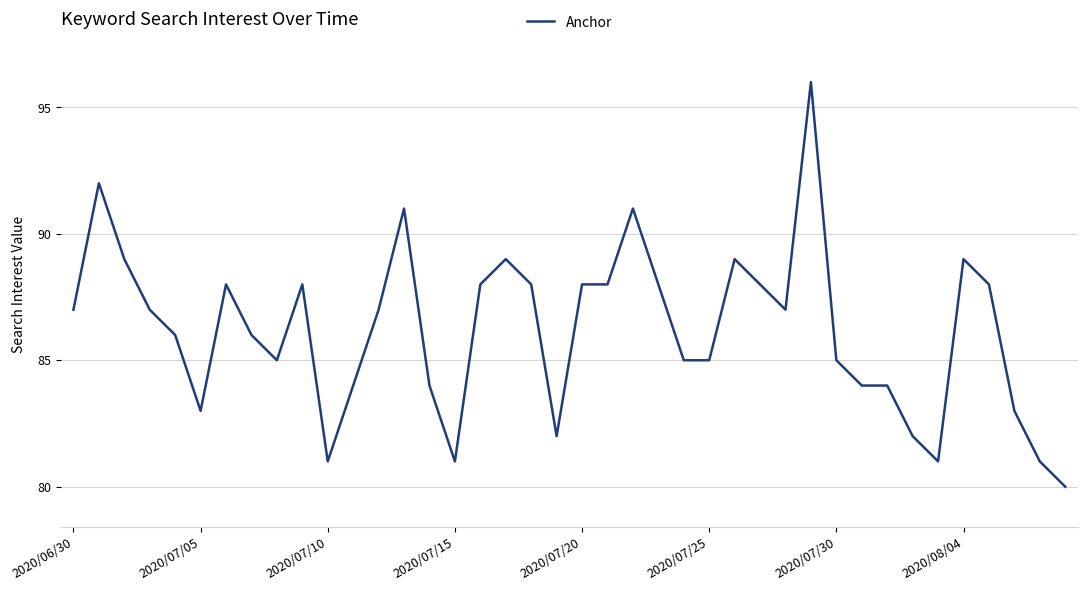

What is the greatest value displayed?

96